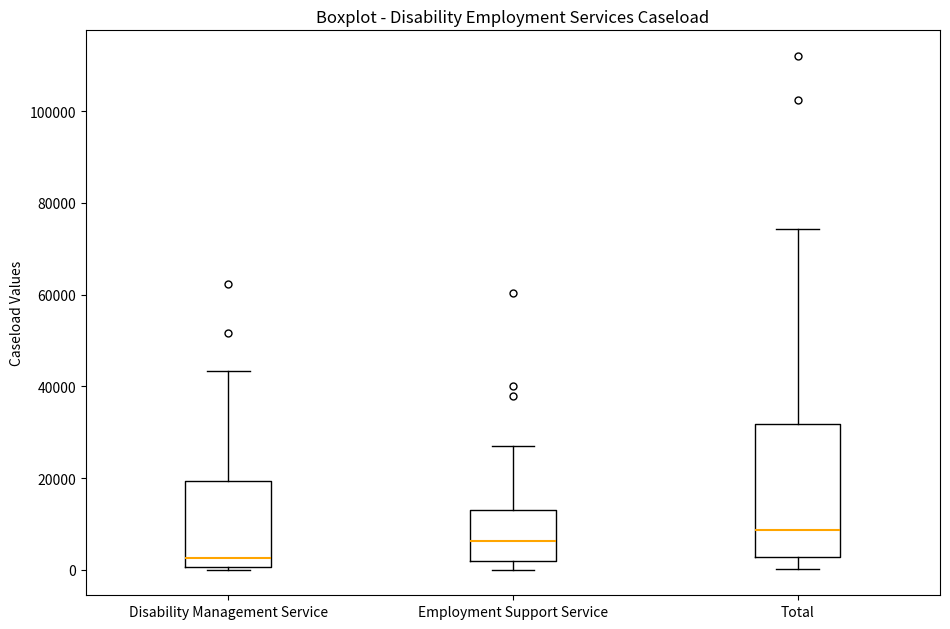

Comparing the boxes themselves (not the whiskers), which one is the tallest?

Total